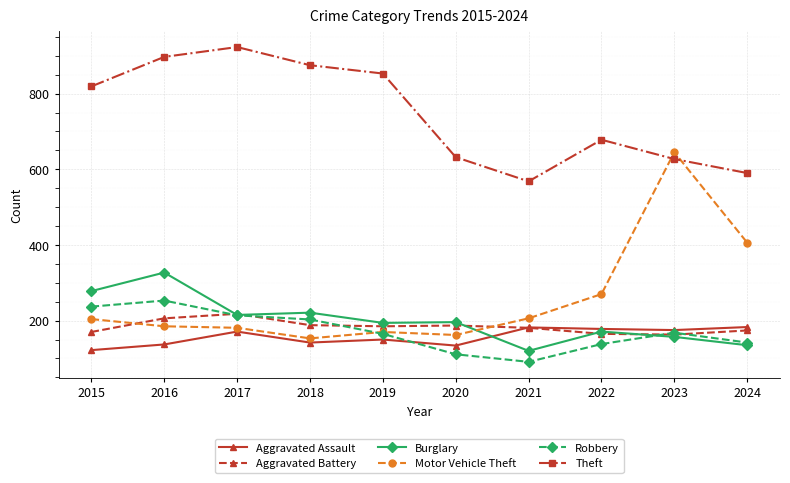

What is the difference between the maximum and second lowest values in the Theft series?

333